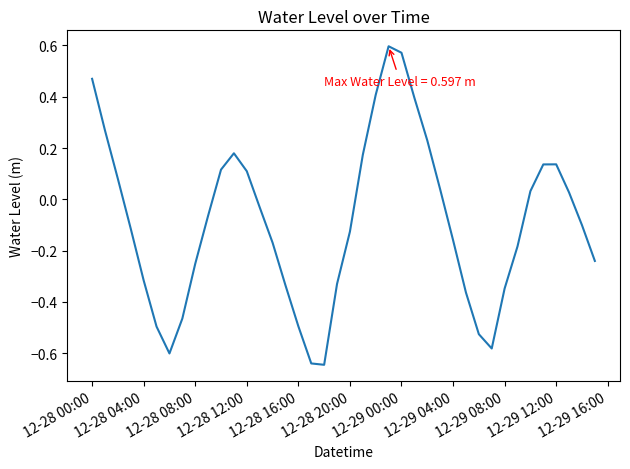

What is the difference between the maximum and minimum values?

1.2